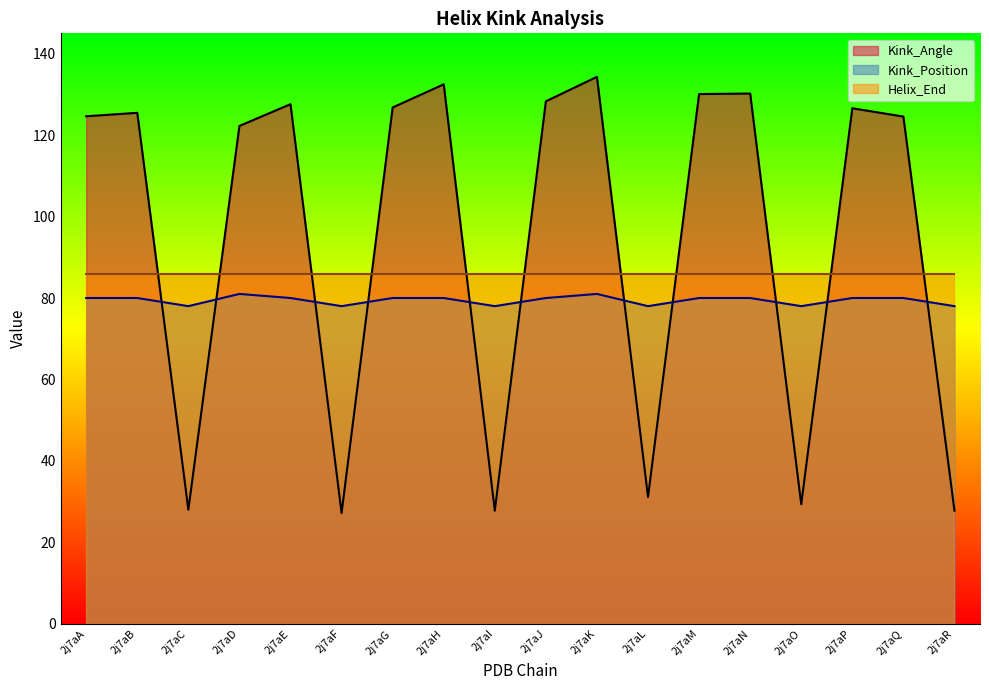

Is it true that Kink_Angle equals 27.2 at 2j7aF?

True